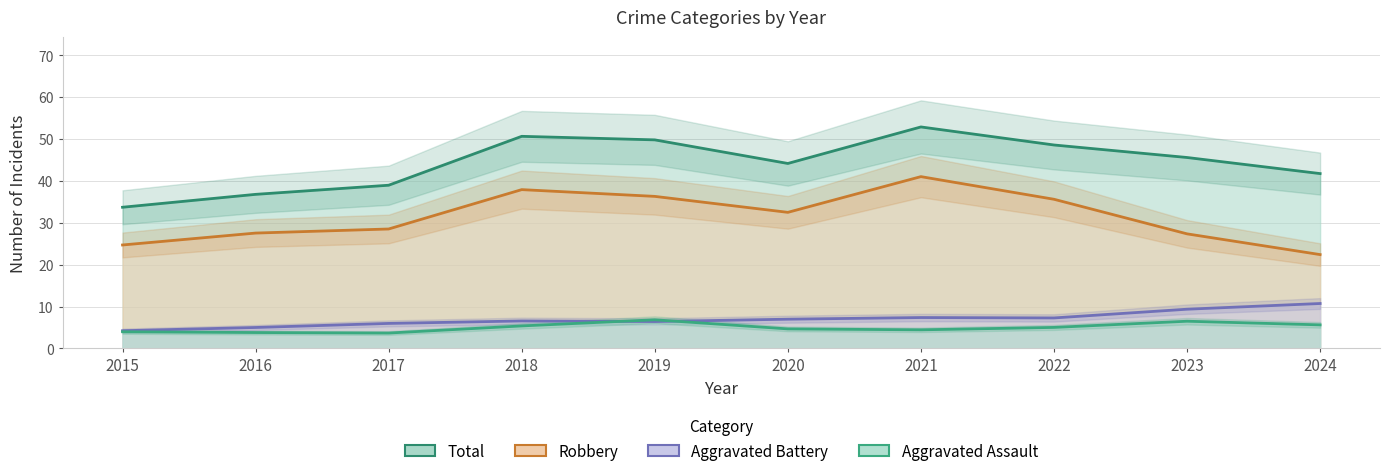

Which series has the widest spread of values?

Total